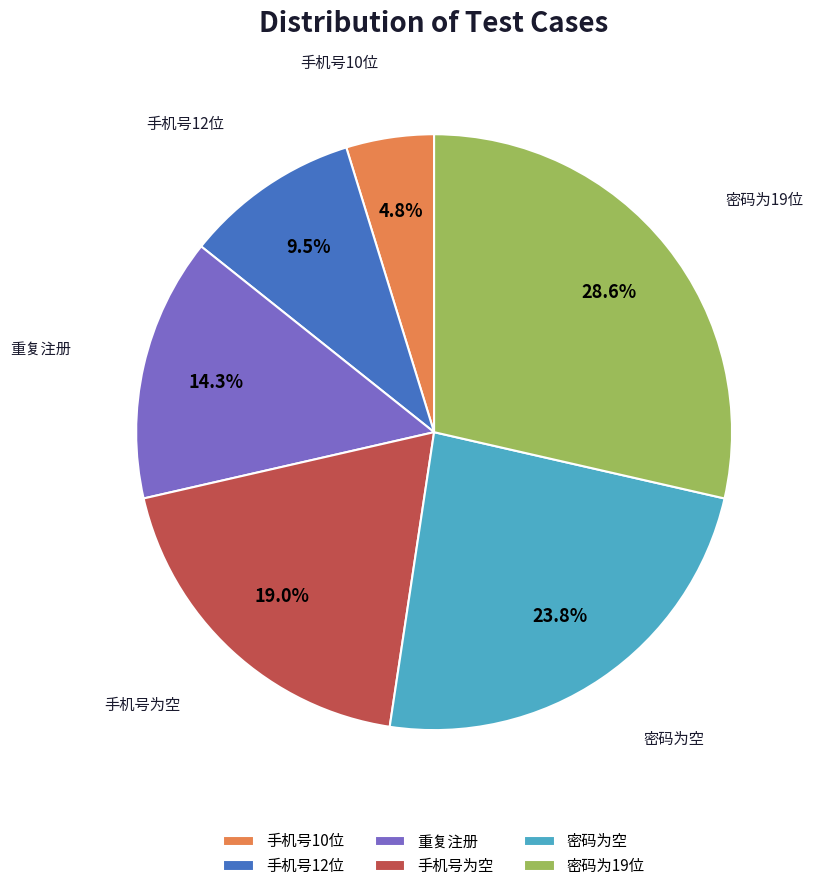

To the nearest percent, what is the difference between the largest and smallest slice percentages?

24%